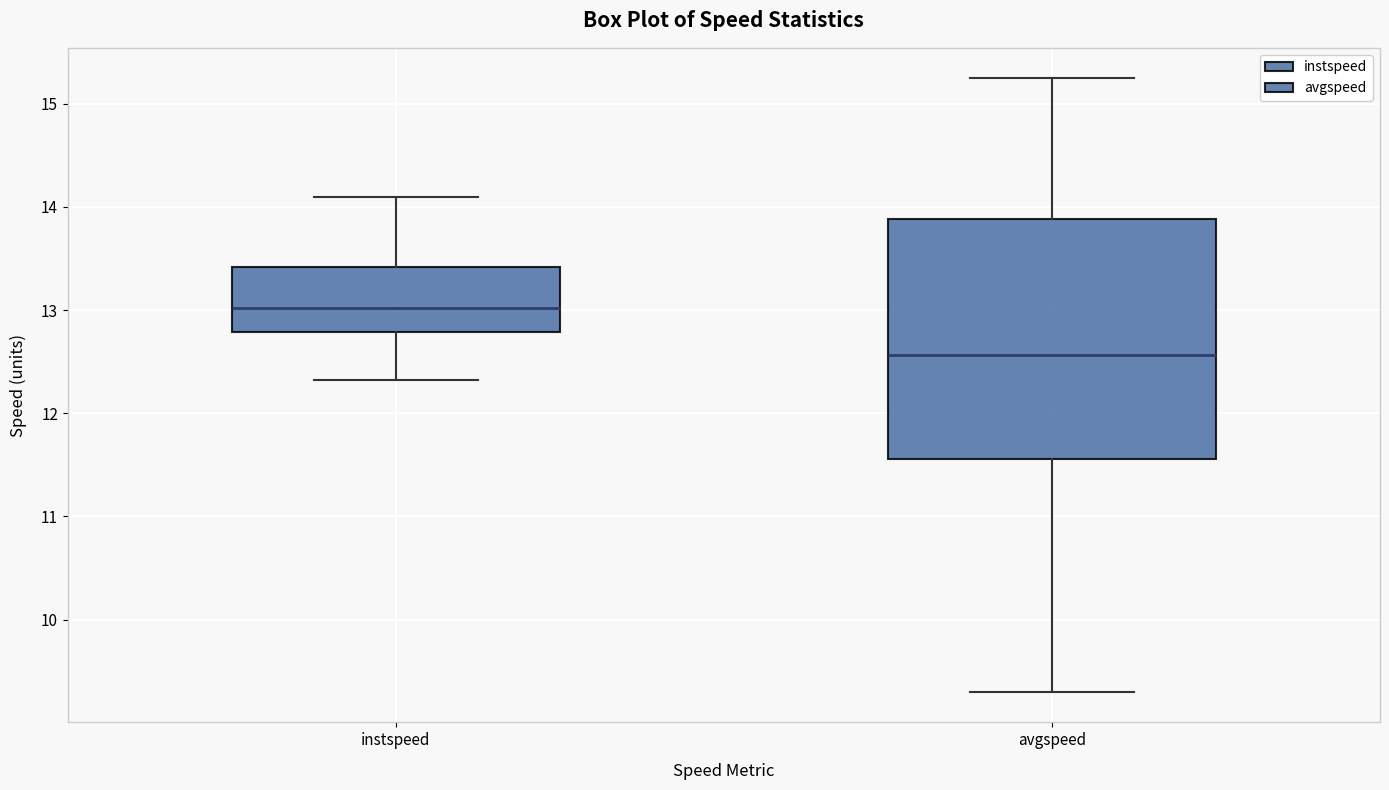

Which box is the tallest, from its lower edge to its upper edge?

avgspeed